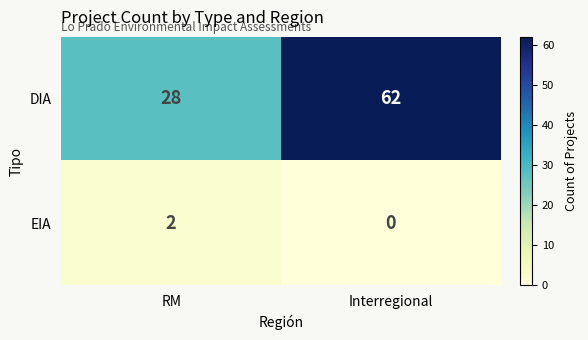

What is the average value of the DIA series?

45